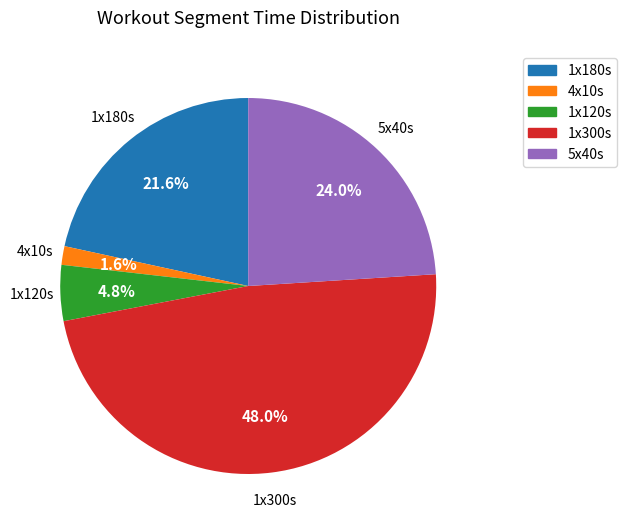

Is there any slice that represents more than half of the pie?

No